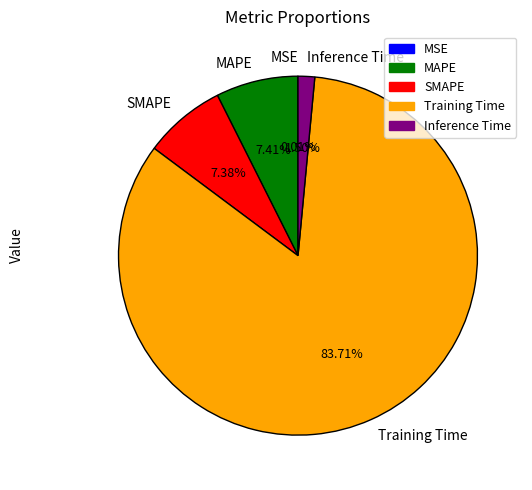

Is there a majority slice in this chart?

Yes